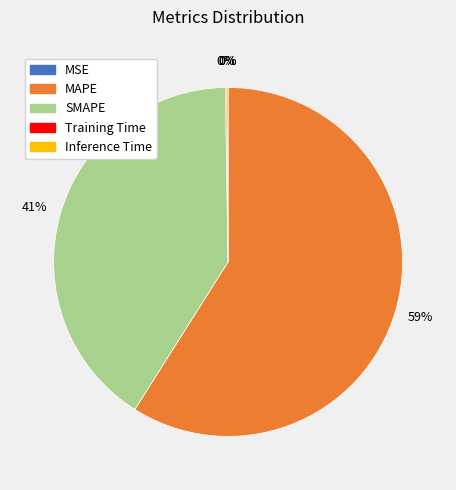

Is there a majority slice in this chart?

Yes